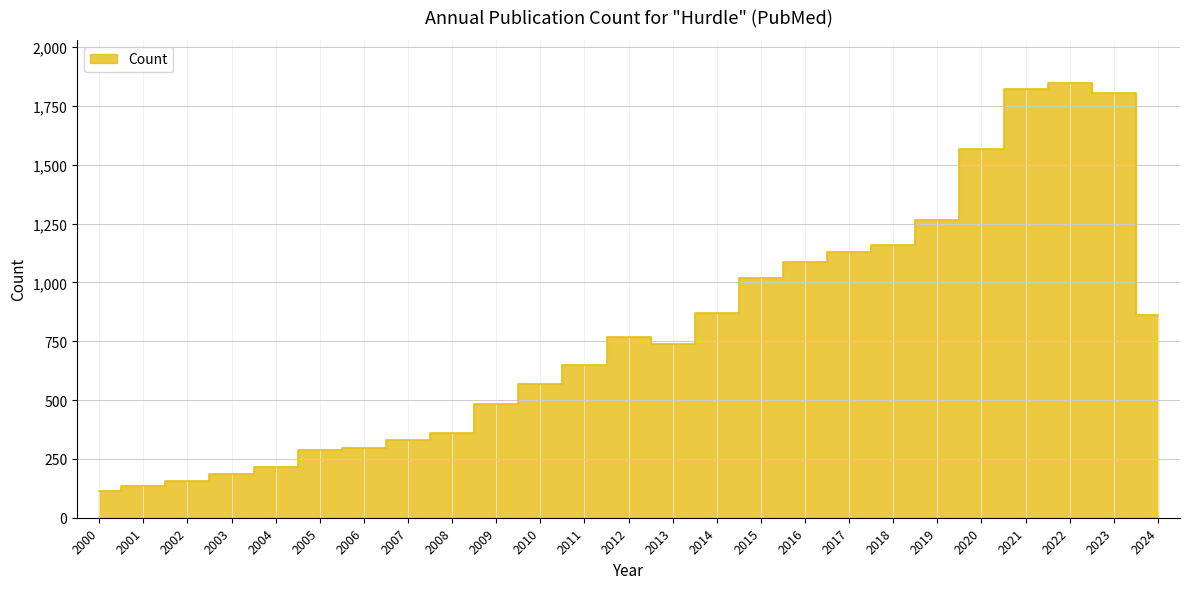

Rank the categories by value from highest to lowest.

2022, 2021, 2023, 2020, 2019, 2018, 2017, 2016, 2015, 2014, 2024, 2012, 2013, 2011, 2010, 2009, 2008, 2007, 2006, 2005, 2004, 2003, 2002, 2001, 2000